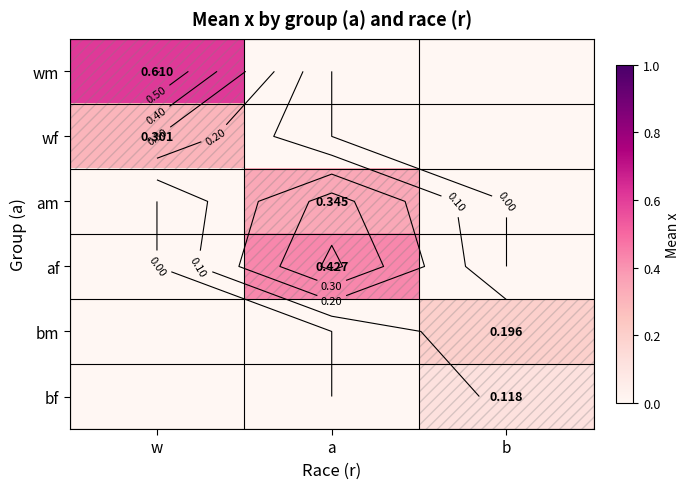

Is the value of wf at b greater than the value of af at b?

No